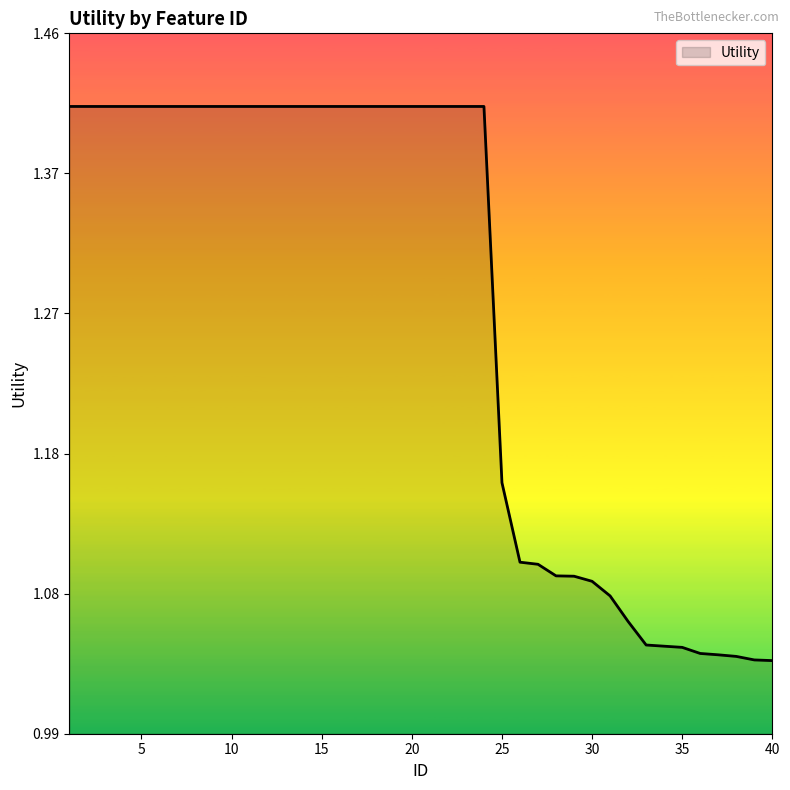

What is the difference between the maximum and minimum values?

0.4